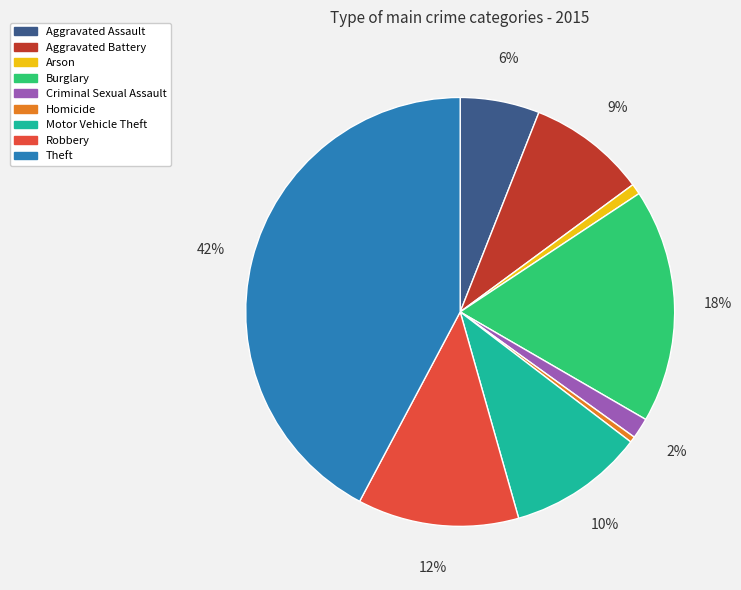

Is it true that Criminal Sexual Assault is 2% of the pie?

True